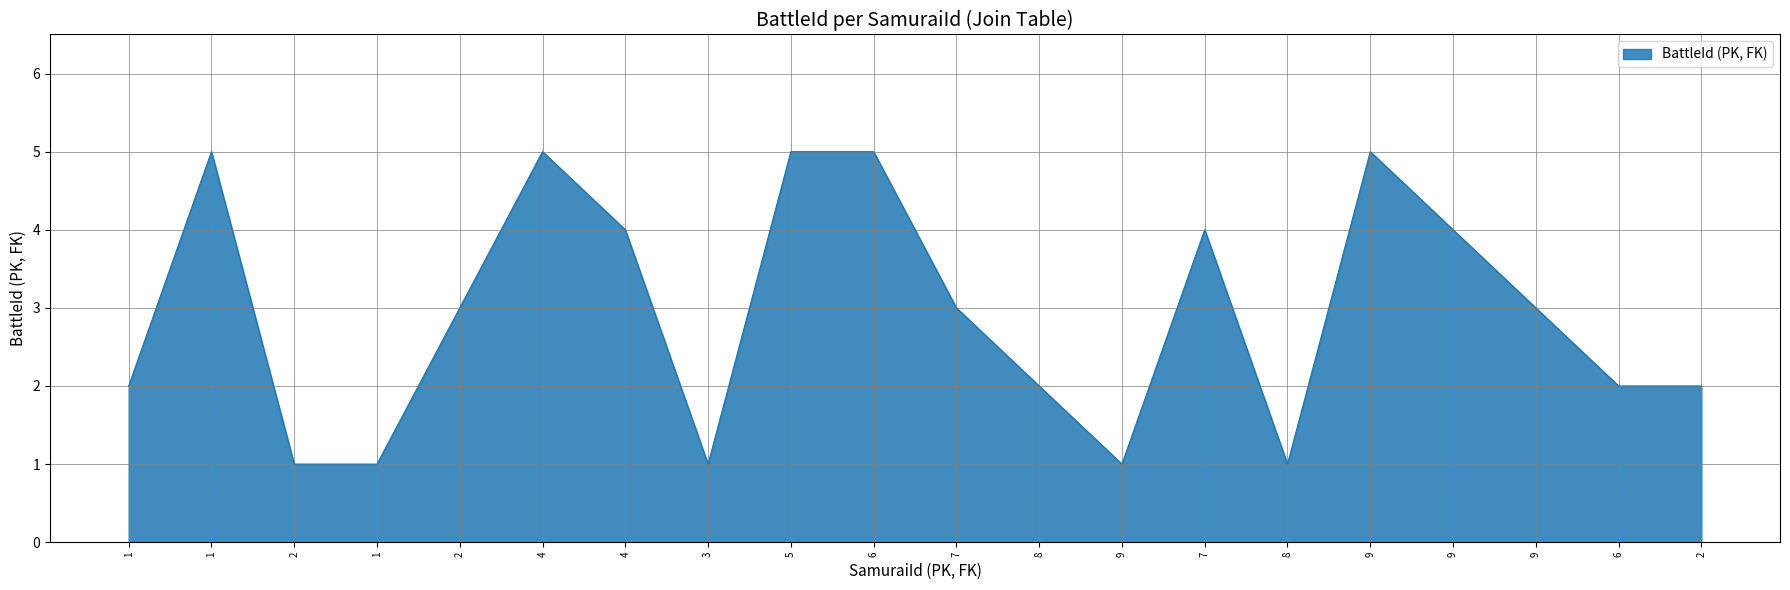

Is this an area chart (filled region under the line)?

Yes